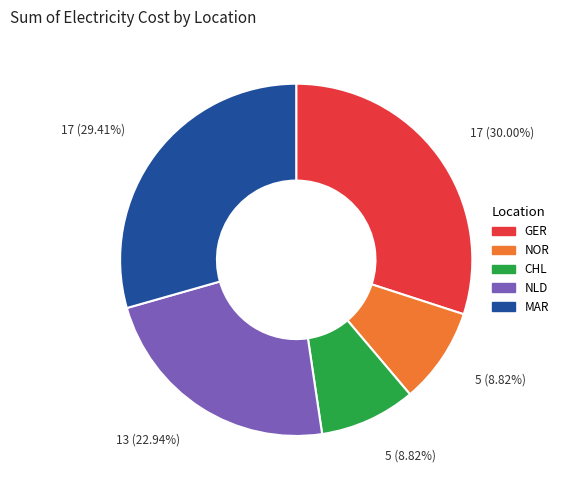

The GER slice represents 30% of the pie. True or false?

True